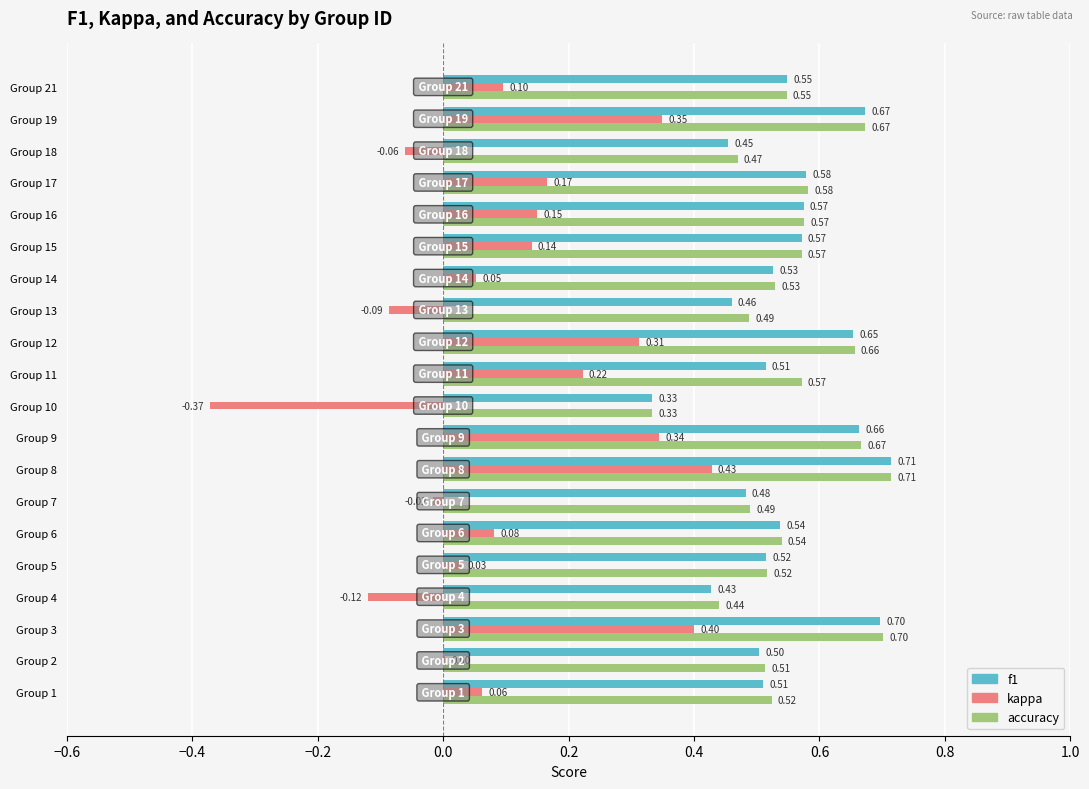

What is the sum of all accuracy values?

11.1